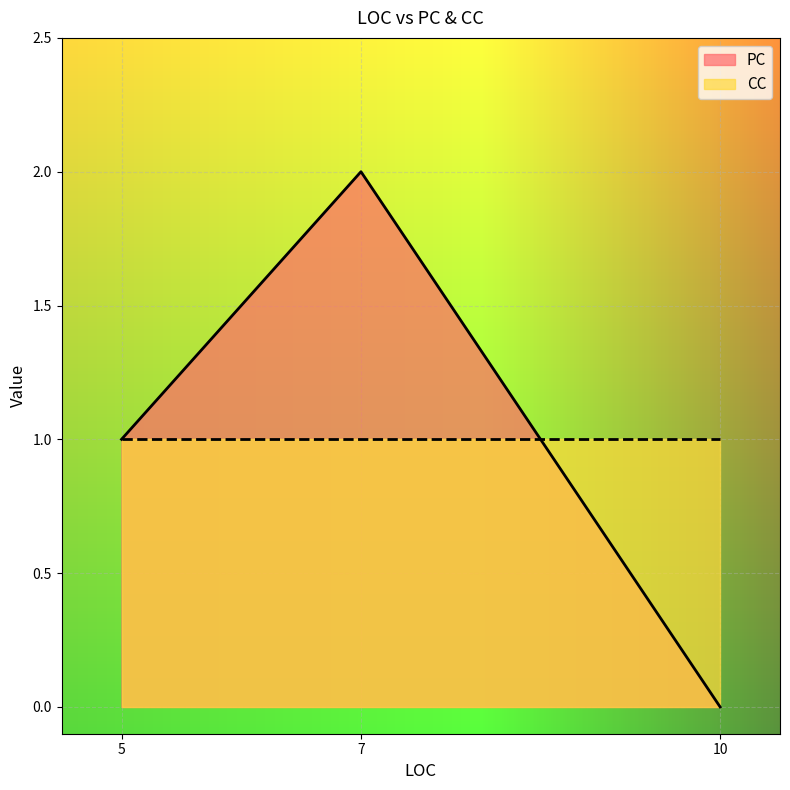

At which category is the sum across all series the highest?

7